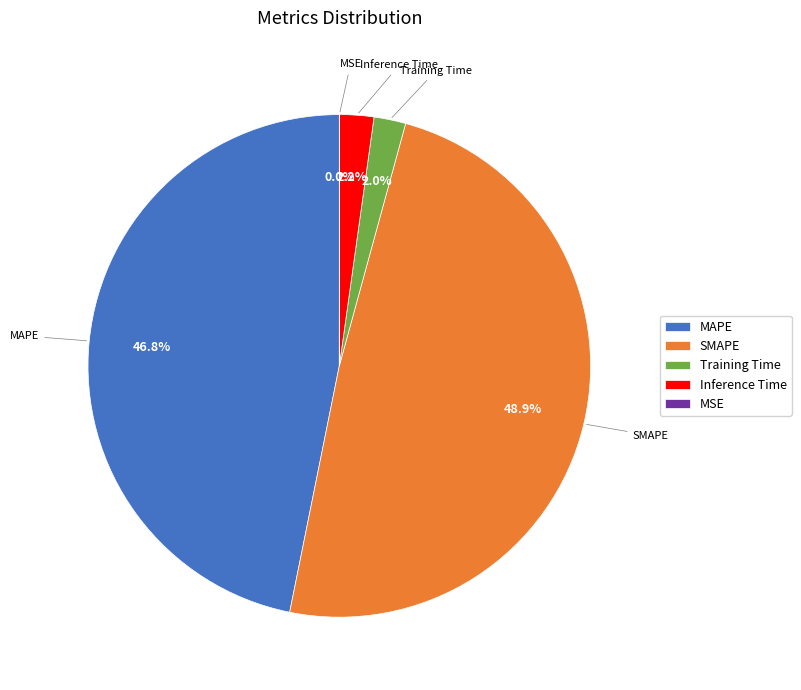

How much of the chart is everything except Training Time?

98.0%